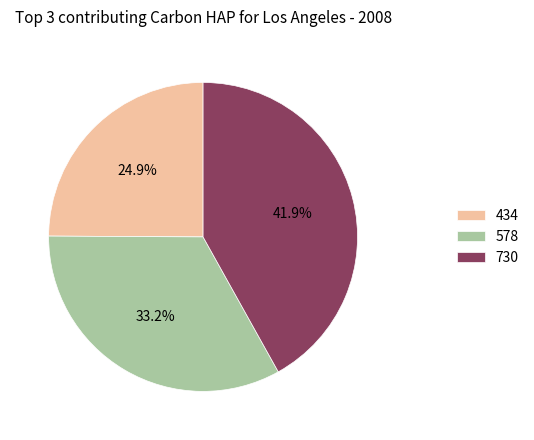

To the nearest percent, what is the difference between the largest and smallest slice percentages?

17%